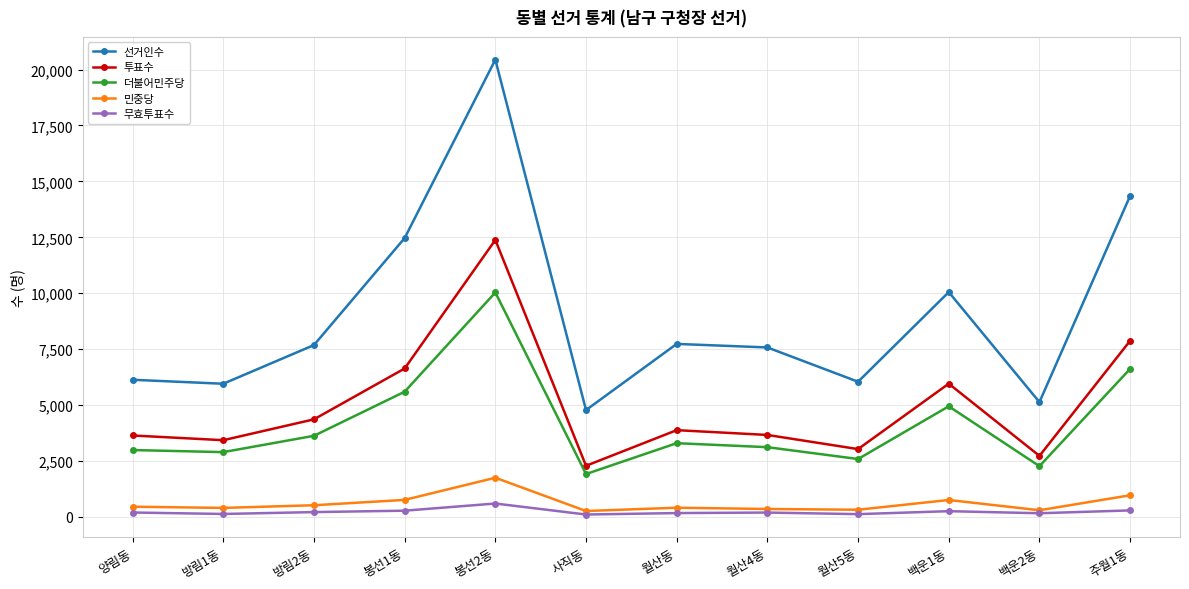

True or false: 투표수 and 무효투표수 cross at least once.

False